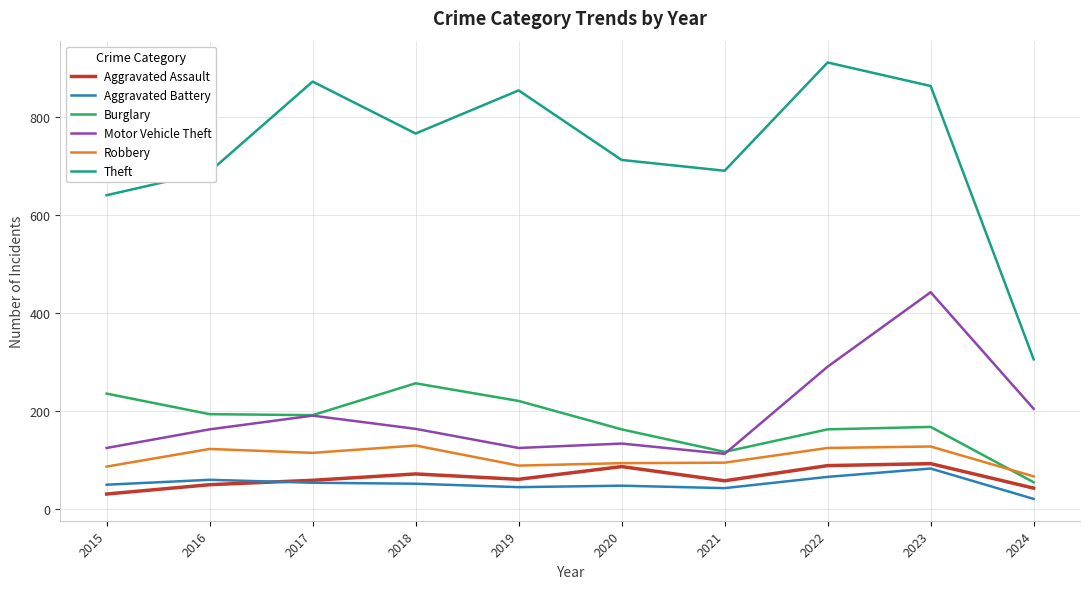

True or false: Aggravated Assault and Burglary cross at least once.

False